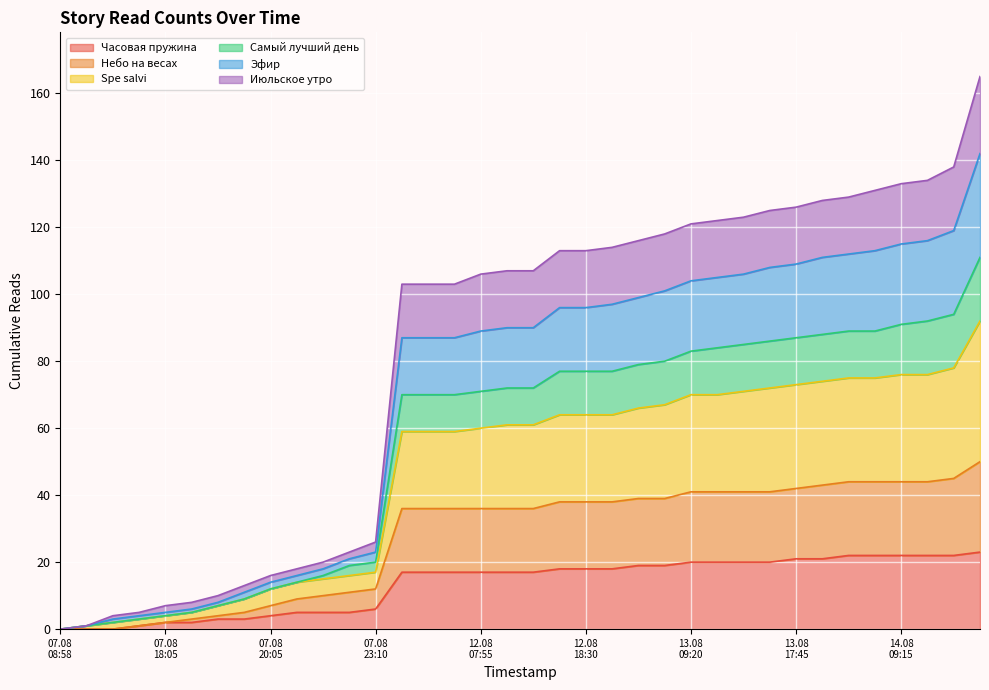

What is the highest value of the Часовая пружина series?

23